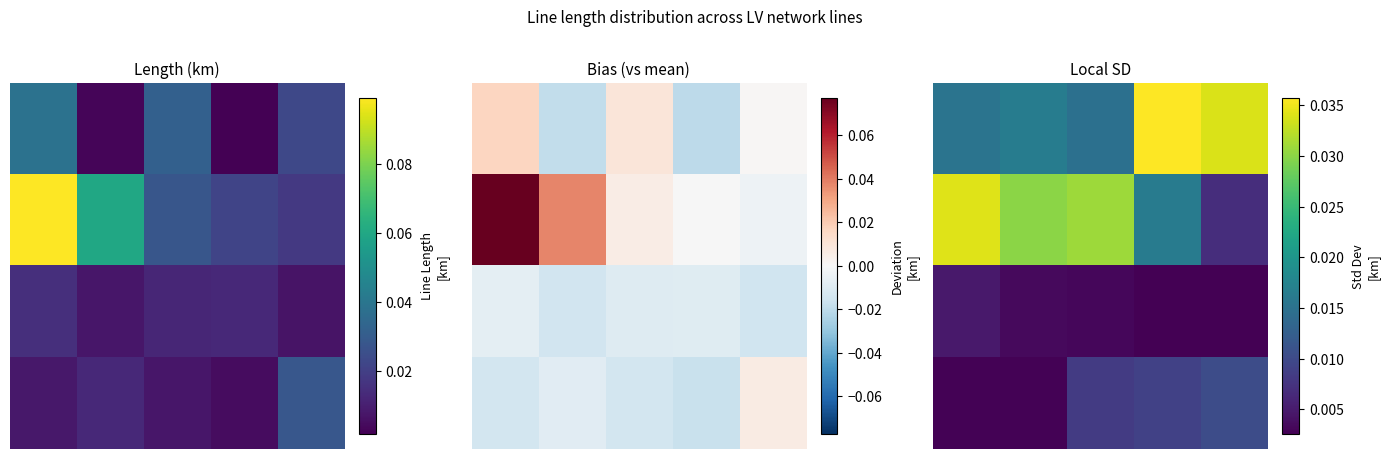

True or false: 0.0 has a value of 0.0 at 2.

True